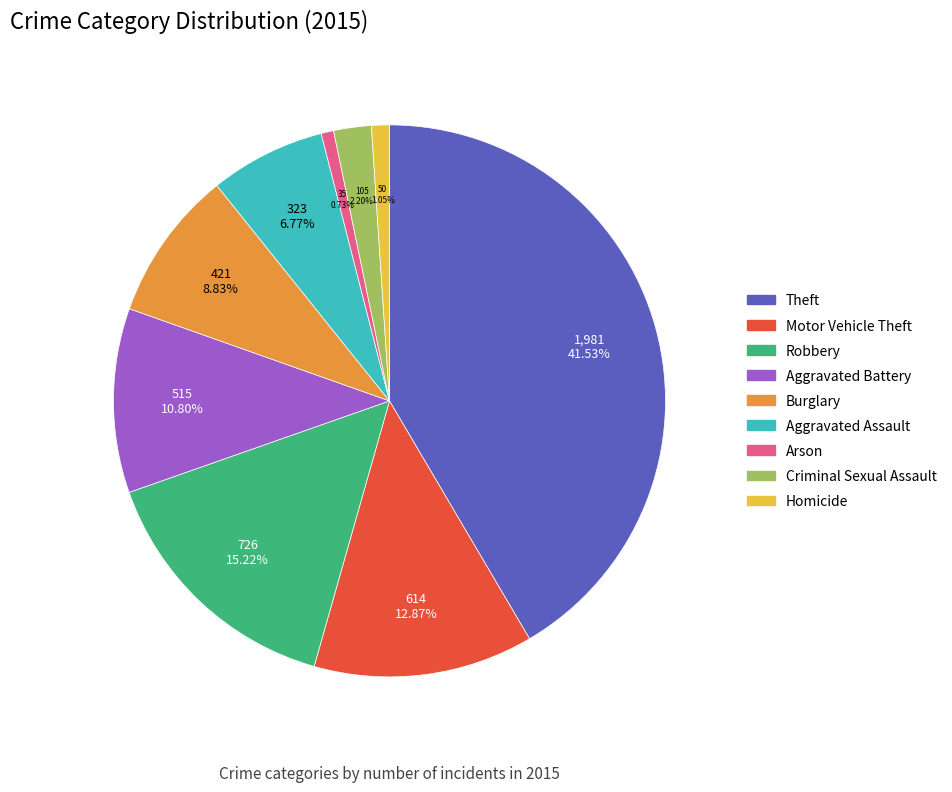

To the nearest percent, what is the difference between the Homicide and Aggravated Battery slice percentages?

10%